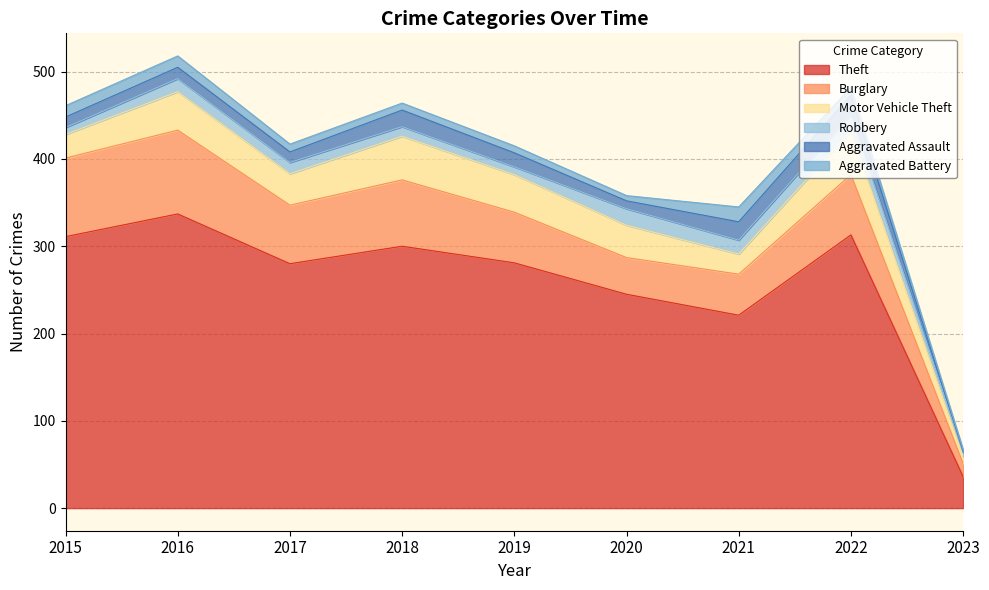

What is the sum of all Burglary values?

560